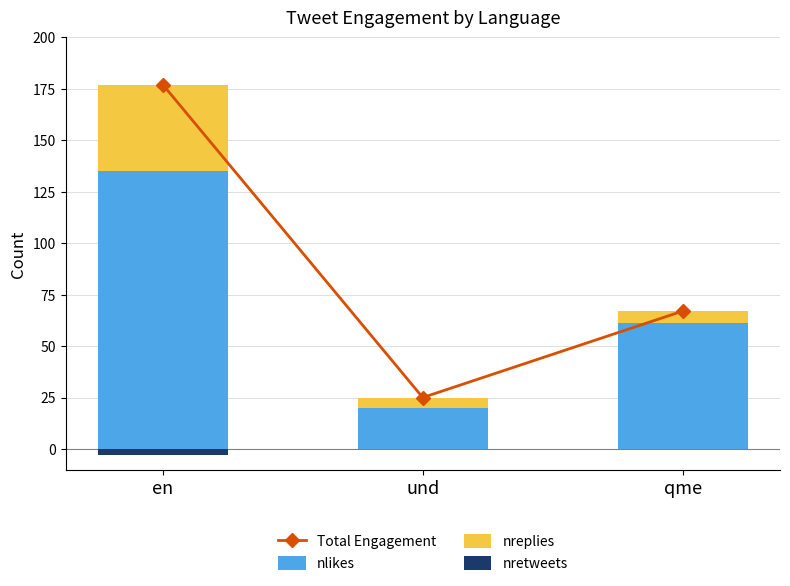

Which category has the lowest value in the nreplies series?

und